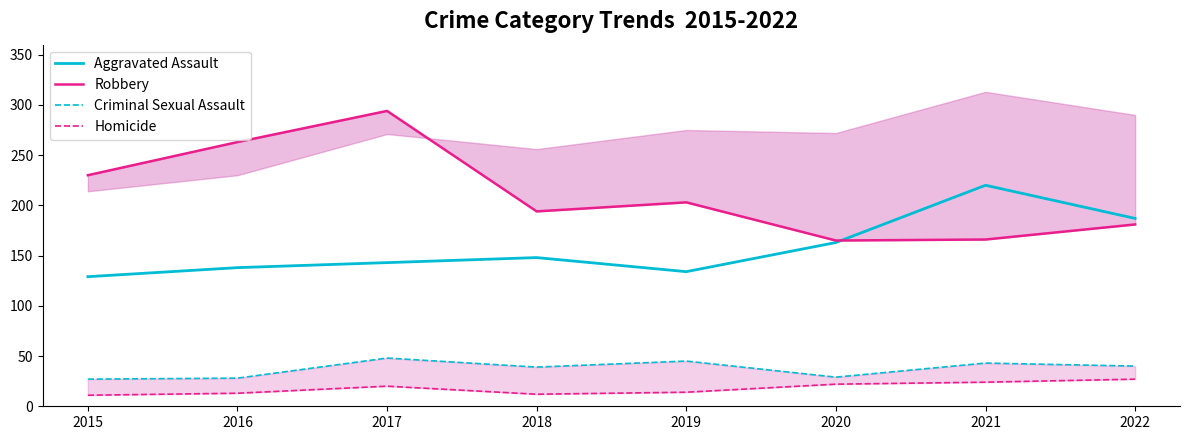

Reading left to right, what are all the values shown in this chart?

Aggravated Assault: 2015=129	2016=138	2017=143	2018=148	2019=134	2020=163	2021=220	2022=187
Robbery: 2015=230	2016=263	2017=294	2018=194	2019=203	2020=165	2021=166	2022=181
Criminal Sexual Assault: 2015=27	2016=28	2017=48	2018=39	2019=45	2020=29	2021=43	2022=40
Homicide: 2015=11	2016=13	2017=20	2018=12	2019=14	2020=22	2021=24	2022=27